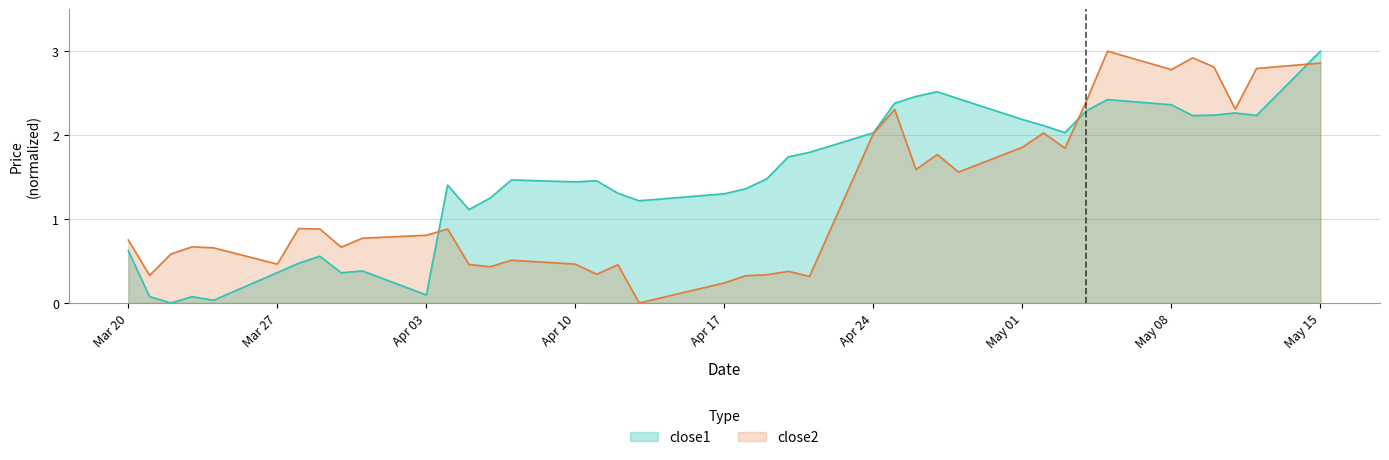

What are all the series names shown in the legend?

close1, close2